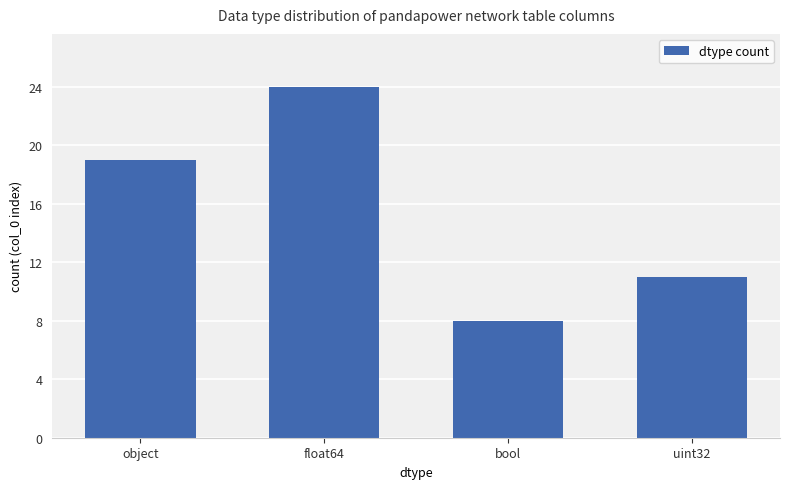

Is it true that the value at object is 9?

False